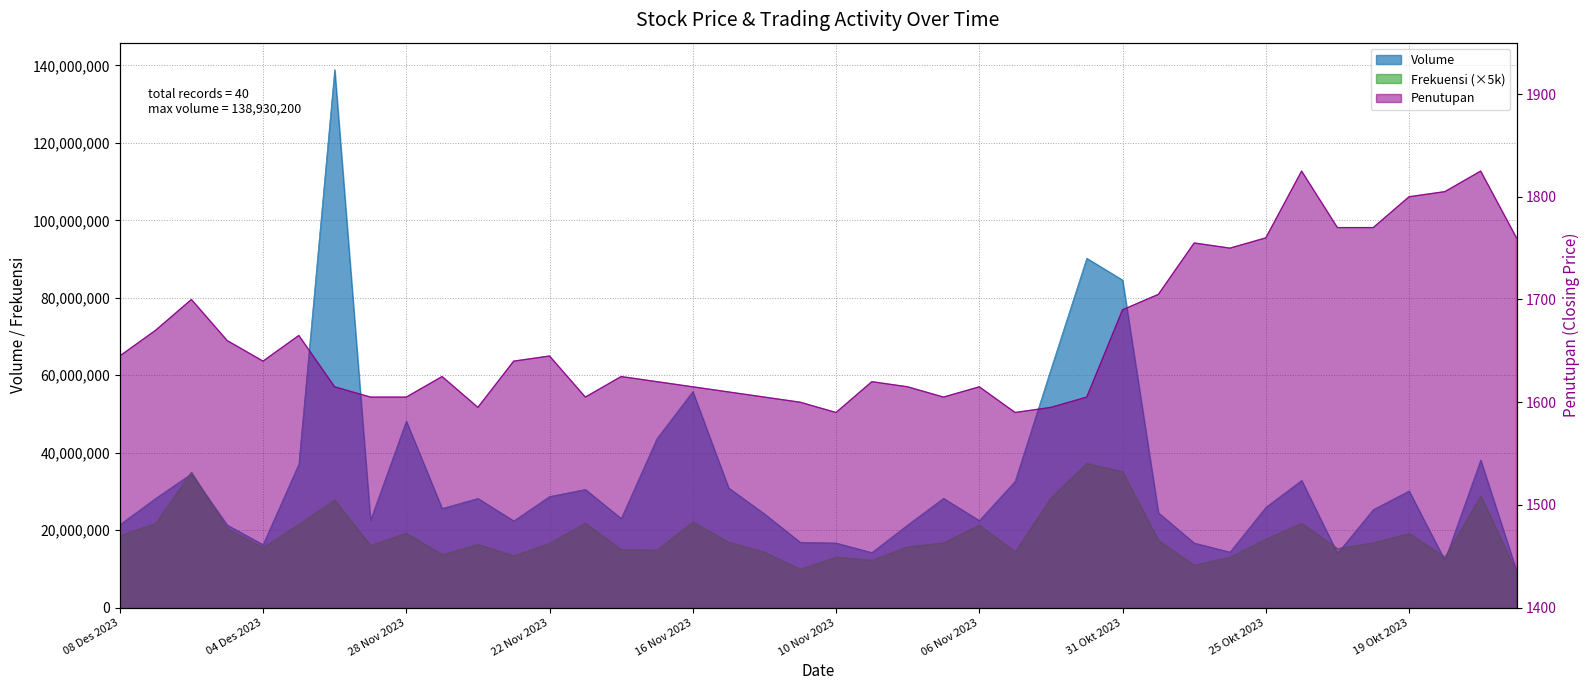

At which category does the chart reach its peak across all series?

30 Nov 2023